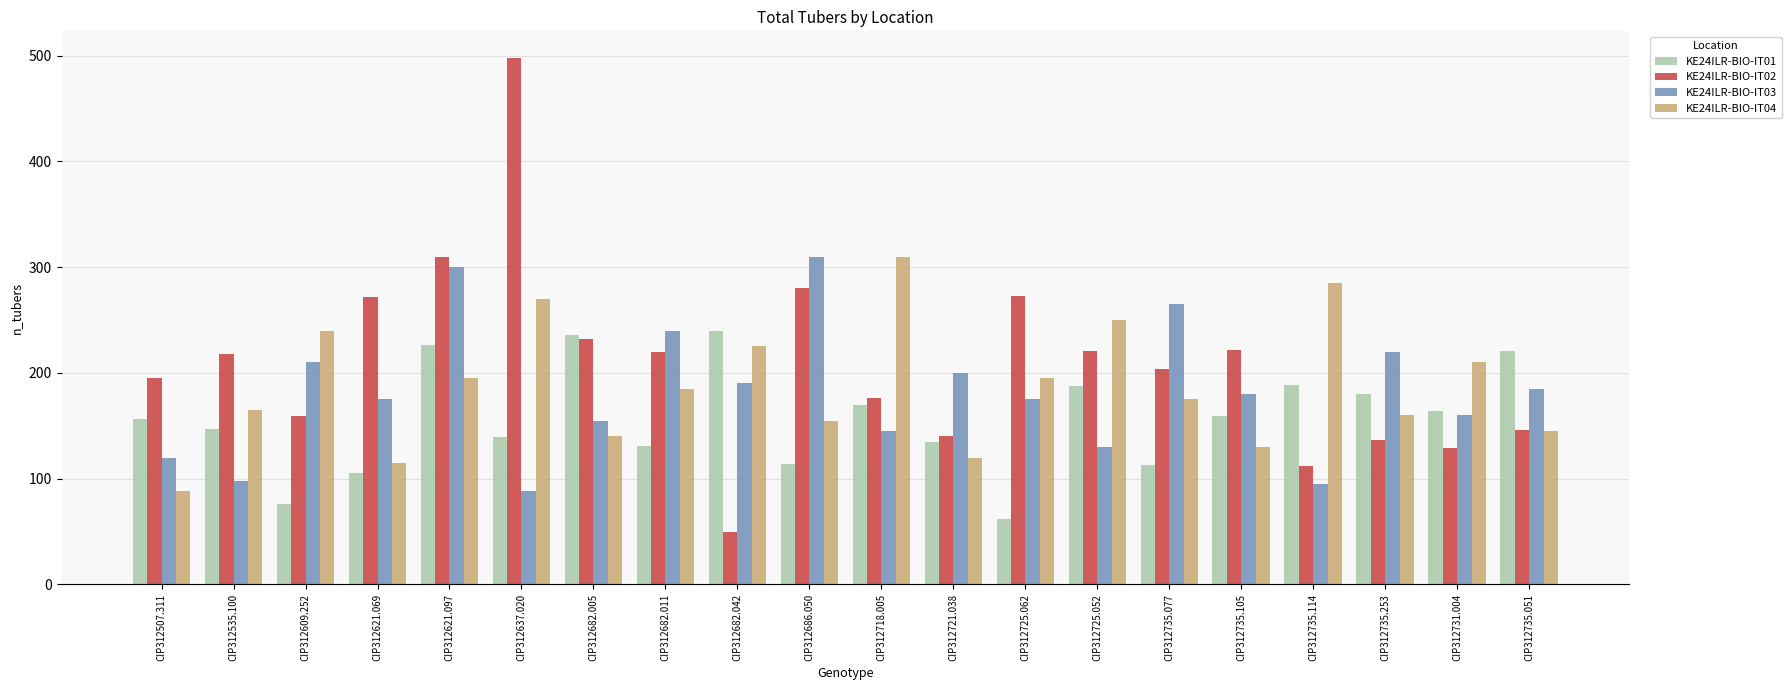

Which series has the largest total across all categories?

KE24ILR-BIO-IT02